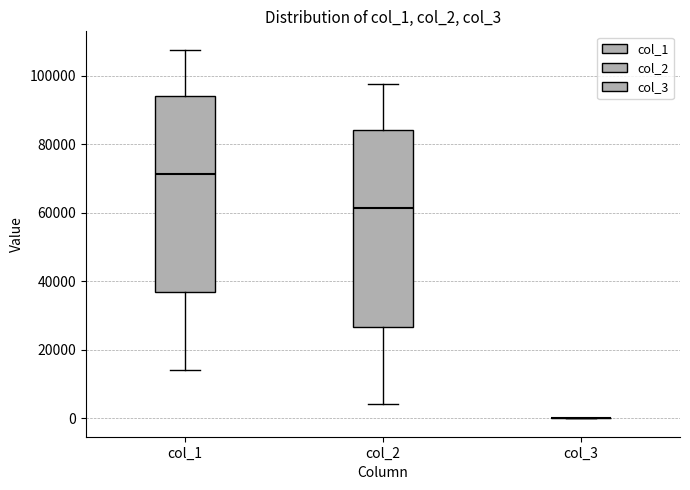

Reading left to right, read every box against the y-axis: the position of its median line, the range the box covers, and the ends of its whiskers. The values are not printed on the chart, so give them approximately, as read against the axis.

col_1: median 72000, box 36000 to 94000, whiskers 14000 to 108000
col_2: median 62000, box 26000 to 84000, whiskers 4000 to 98000
col_3: box collapsed to a line at 0, whiskers 0 to 0